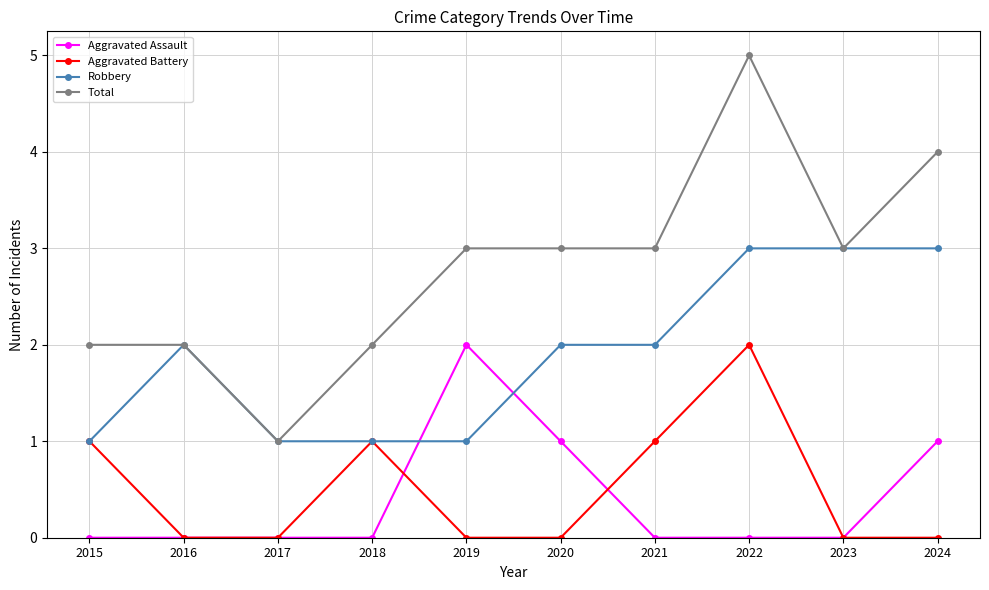

What value does the Robbery series have at 2024?

3